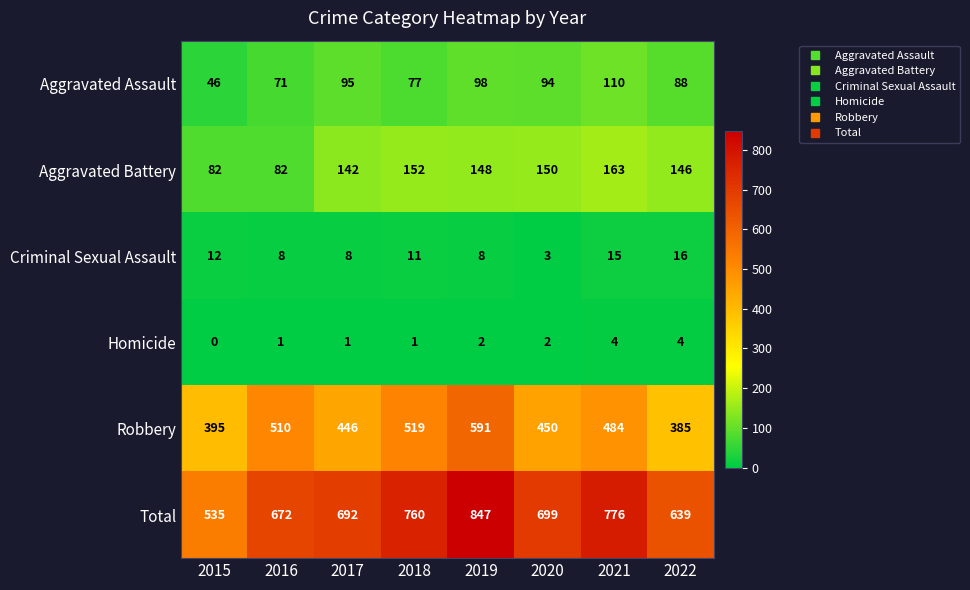

Which category has the lowest value across all series?

2015